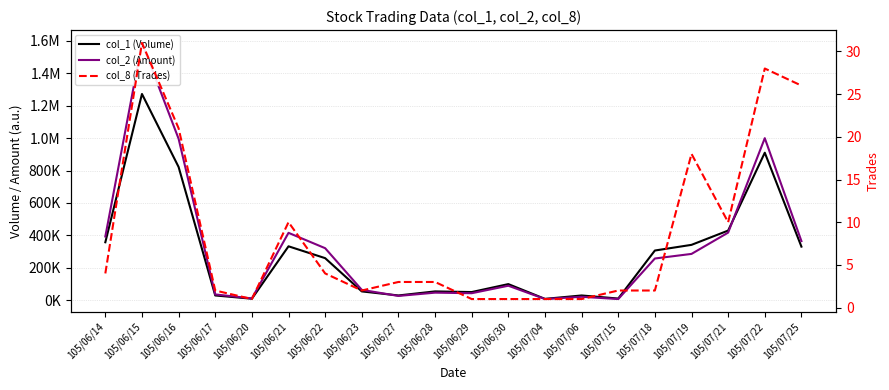

Reading left to right, list all the values displayed in this chart.

col_1 (Volume): 358000	1272000	822000	30000	10000	333000	260000	55000	30000	55000	51000	100000	9000	30000	11000	307000	342000	430000	910000	331000
col_2 (Amount): 393540	1586940	995880	36400	11800	416080	321400	64550	27100	47290	43860	90000	7920	21900	7870	257880	286150	417500	999600	365190
col_8 (Trades): 4	31	21	2	1	10	4	2	3	3	1	1	1	1	2	2	18	10	28	26